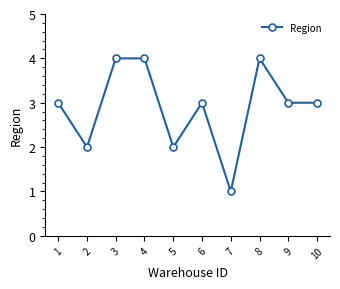

Approximately how many times larger is the value at 6 compared to 5?

1.5